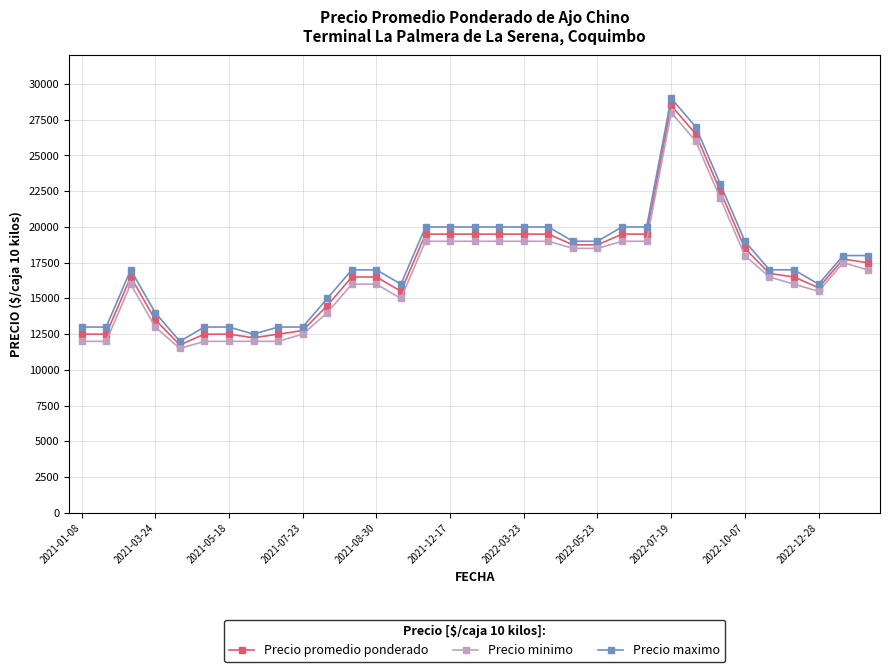

True or false: Precio maximo has more than 0 points higher than both neighbors.

True